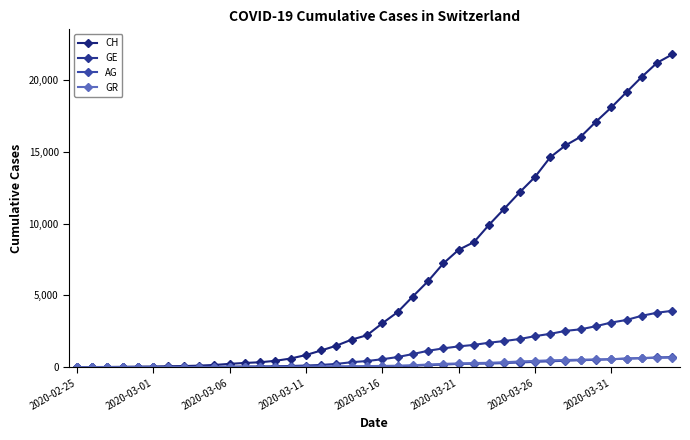

True or false: CH has more than 1 points higher than both neighbors.

False